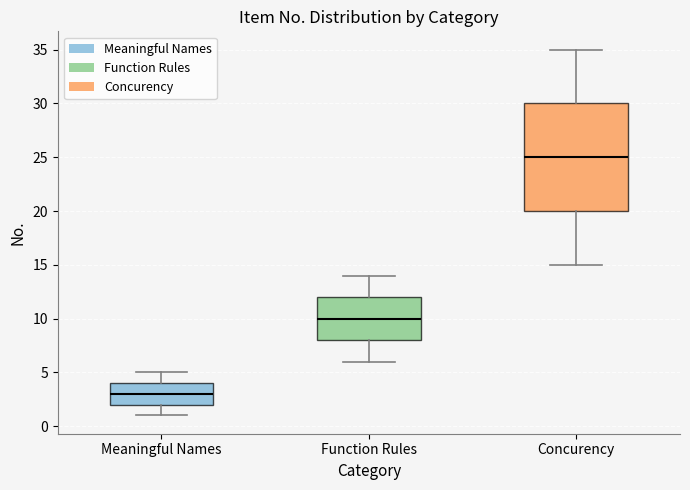

Where does the upper whisker of the box for Function Rules end on the y-axis? The values are not printed on the chart, so give them approximately, as read against the axis.

14